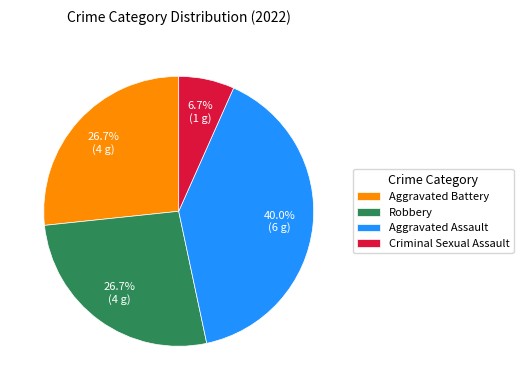

To the nearest percent, what portion does Aggravated Assault represent?

40%